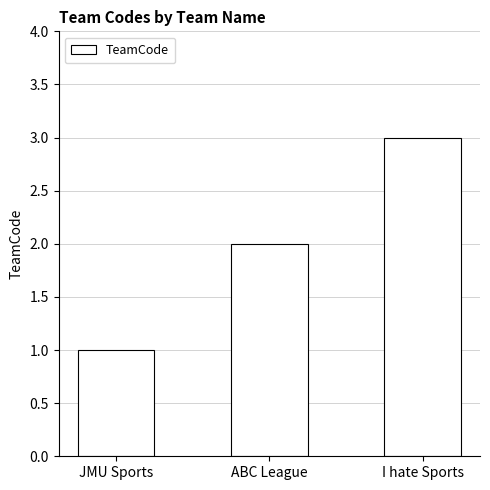

What is the maximum value shown in the chart?

3